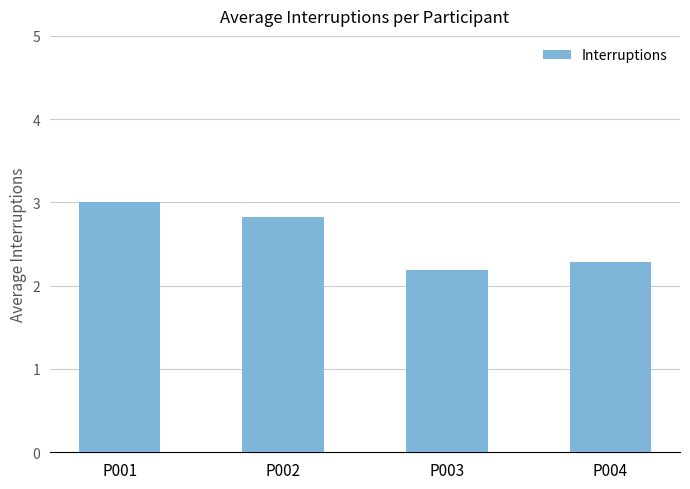

The value at P001 is 3.0. True or false?

True